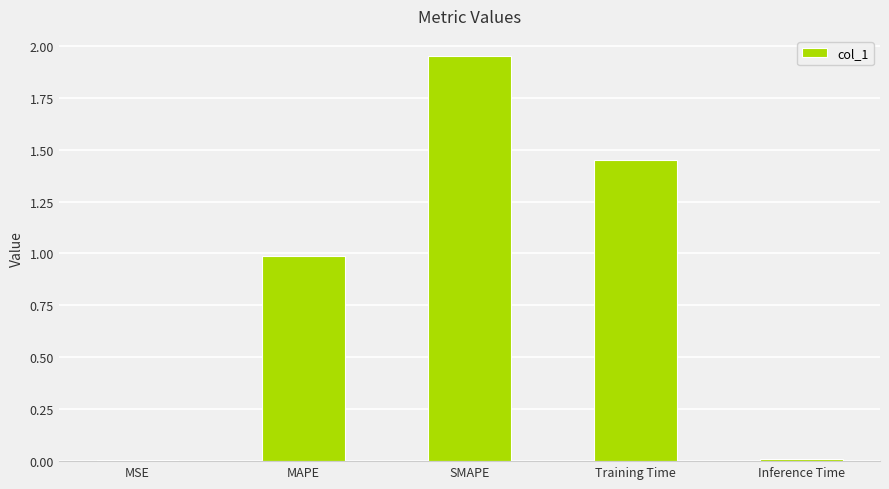

Which has a higher value, MAPE or Inference Time?

MAPE